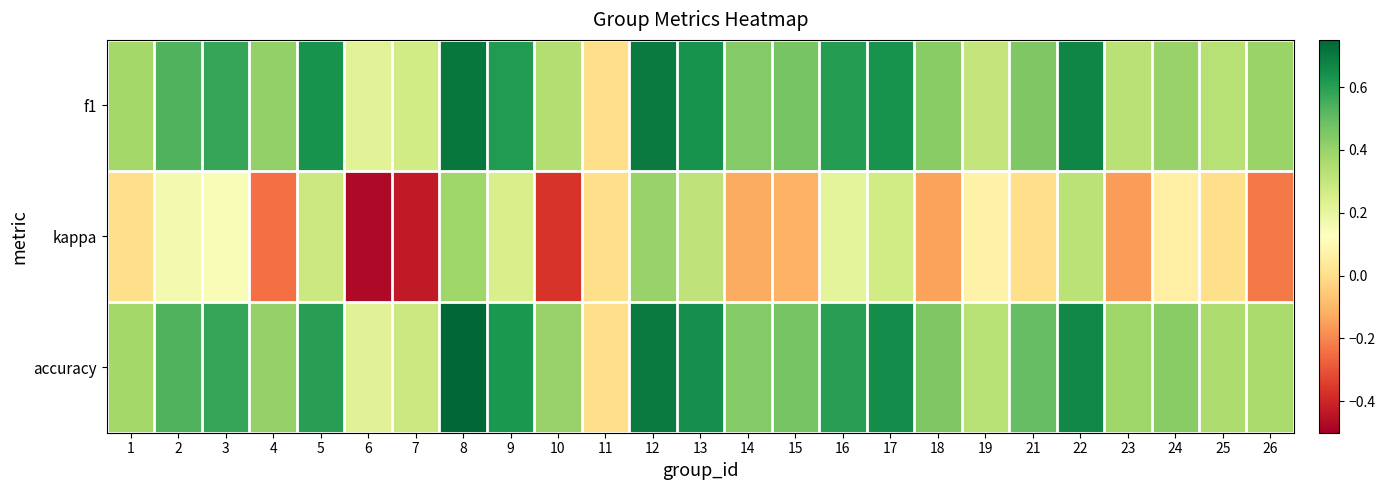

Rank the series by their maximum value, from highest to lowest.

accuracy, f1, kappa